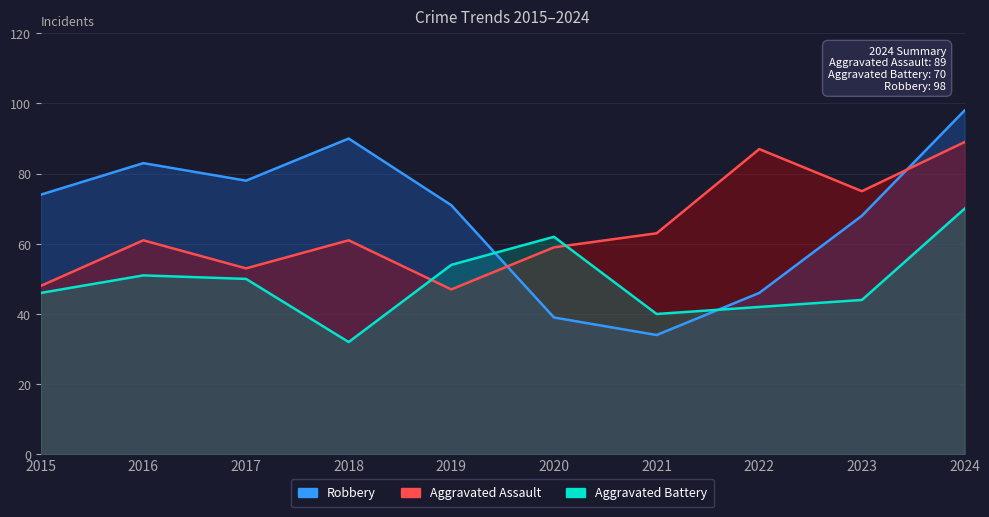

Is it true that Aggravated Assault equals 90 at 2016?

False